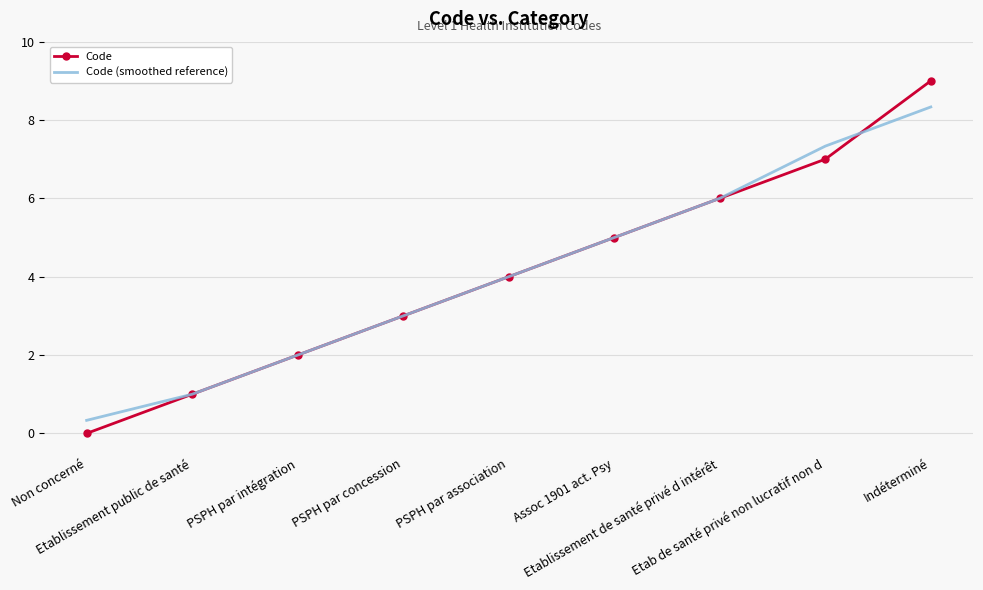

At how many categories does at least one series exceed 7?

2